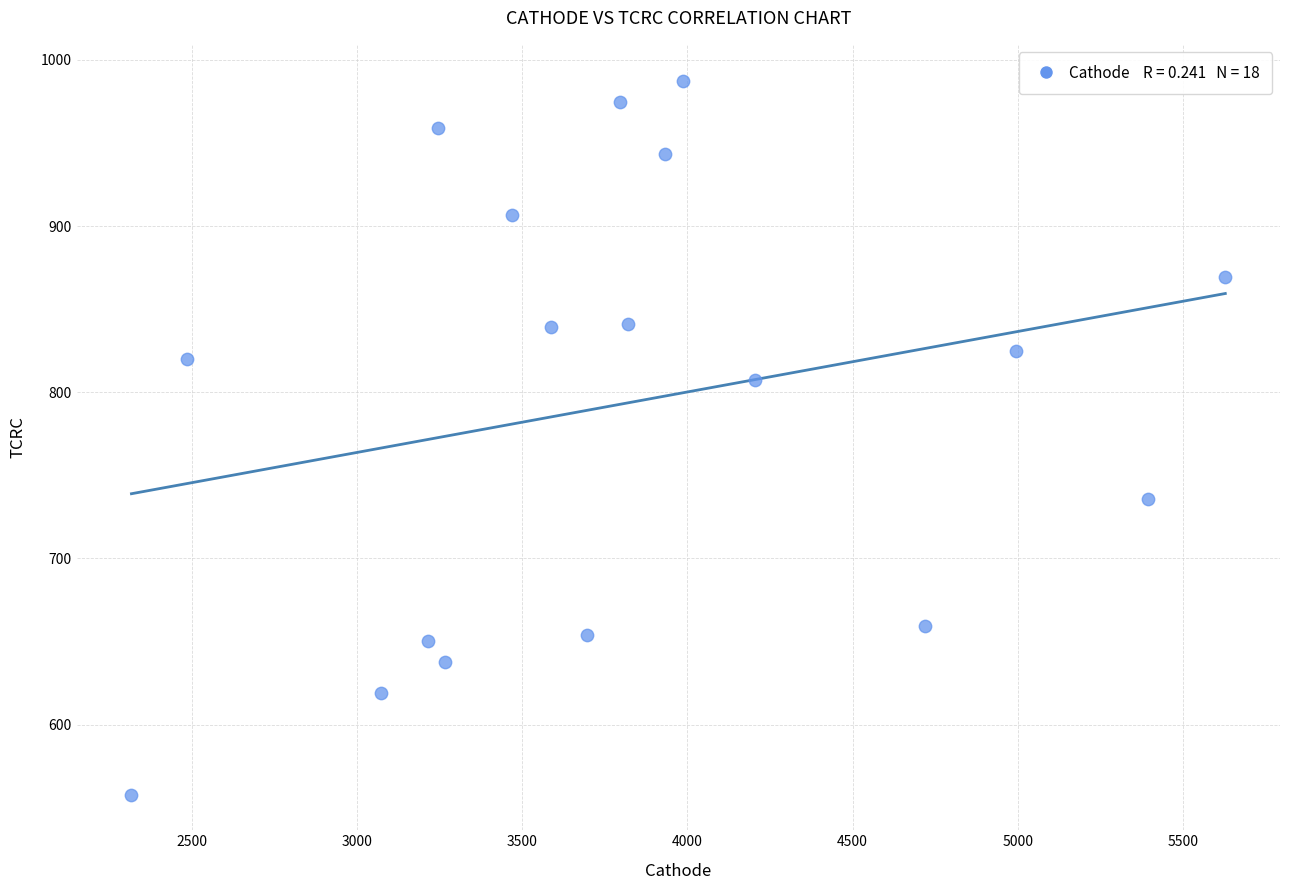

What is the range of Y values (max minus min)?

429.5